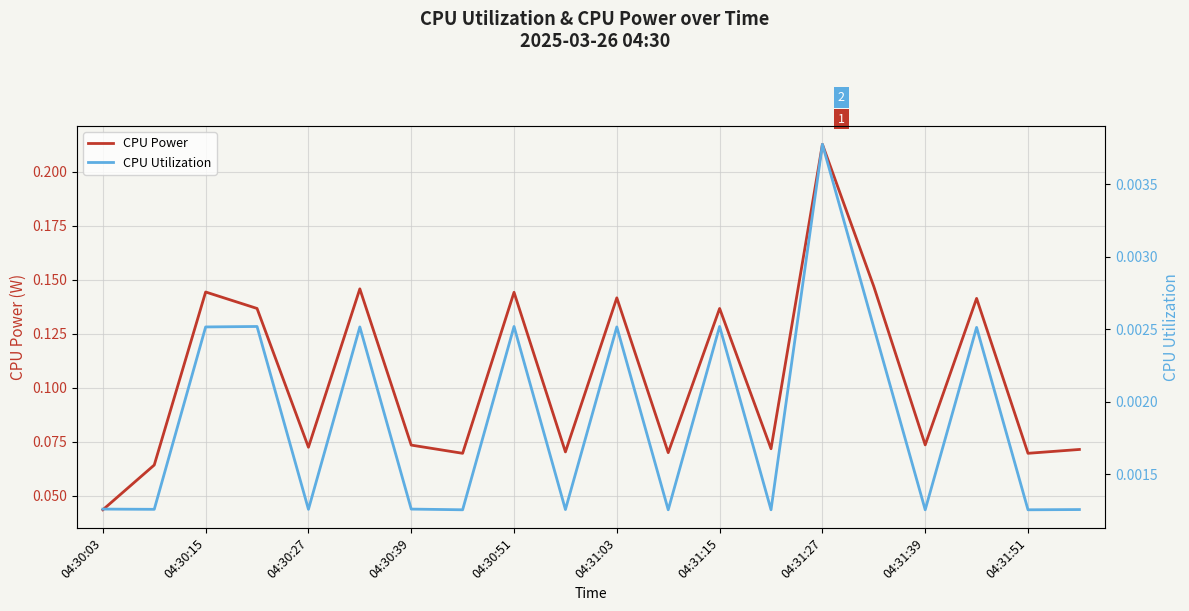

True or false: CPU Power and CPU Utilization intersect in this chart.

False